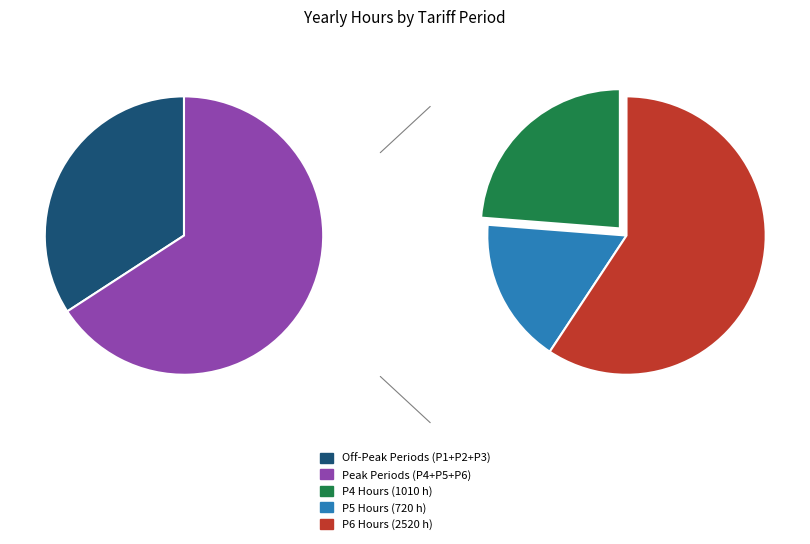

Is it true that P5 is 1% of the pie?

False